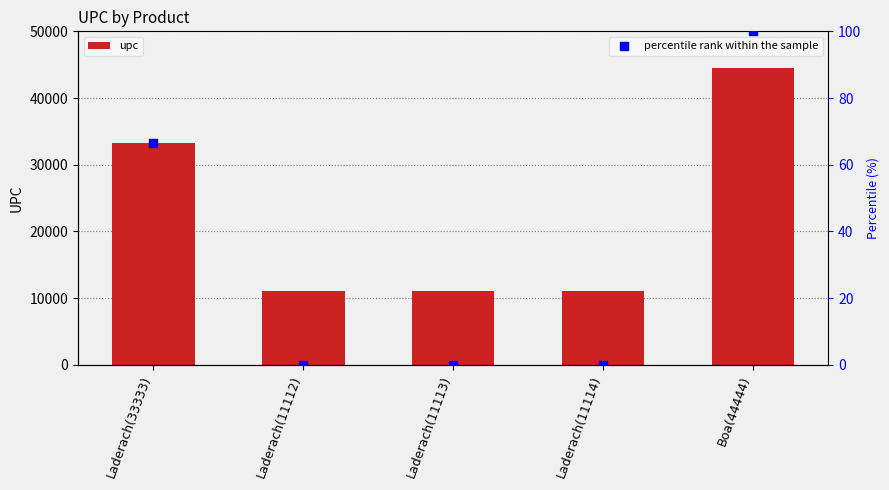

What are all the series names shown in the legend?

upc, percentile rank within the sample